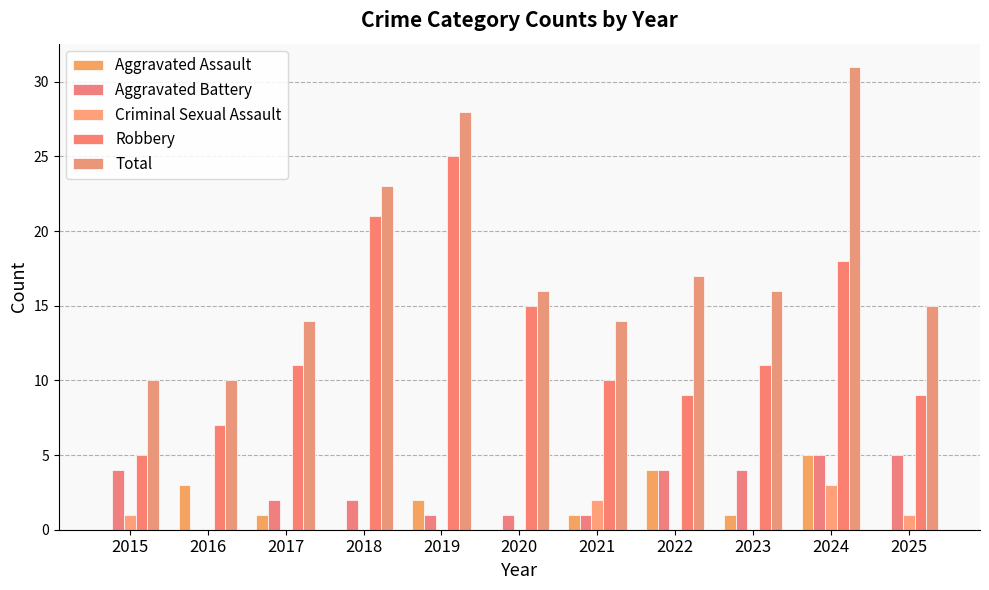

At which category does the chart reach its peak across all series?

2024